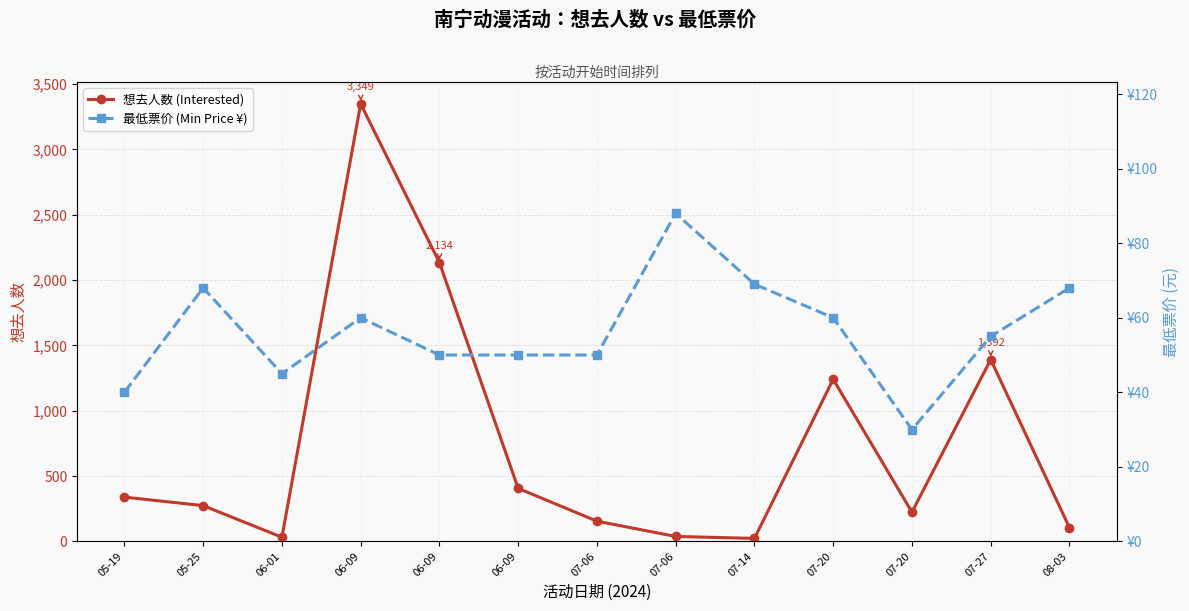

At how many categories does at least one series exceed 590?

4